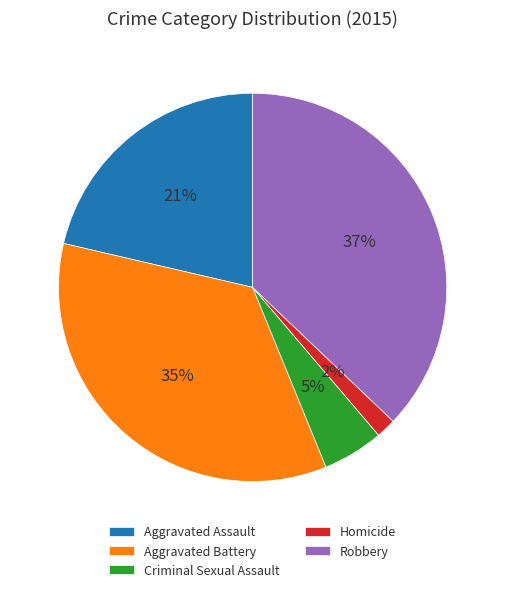

Does Aggravated Assault account for over 50% of the chart?

No